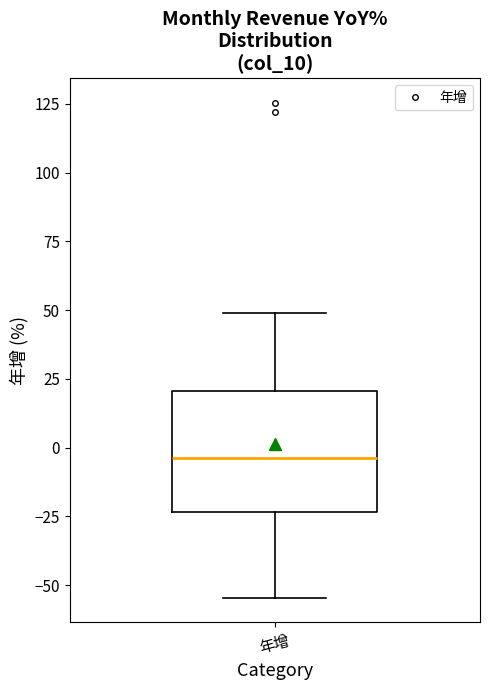

Transcribe this box plot: give where the median line is, the range the box spans, and where the two whiskers end, as read against the y-axis. The values are not printed on the chart, so give them approximately, as read against the axis.

median -5, box -25 to 20, whiskers -55 to 50